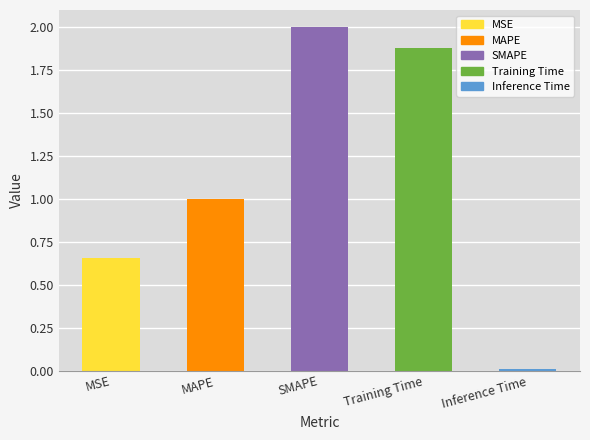

True or false: the data shows 0.0 at Inference Time.

True